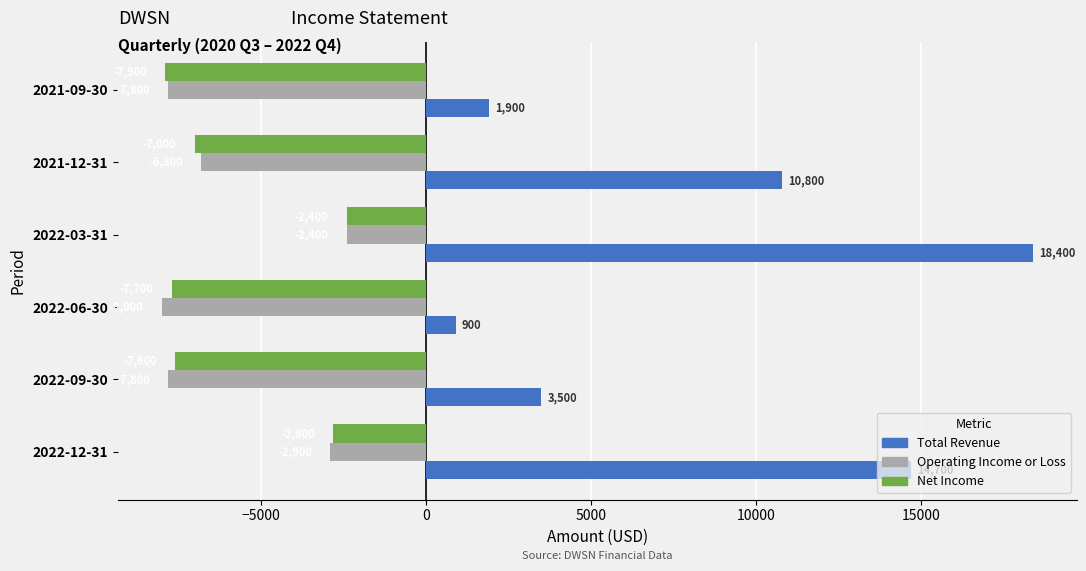

What is the sum of all Total Revenue values?

50200